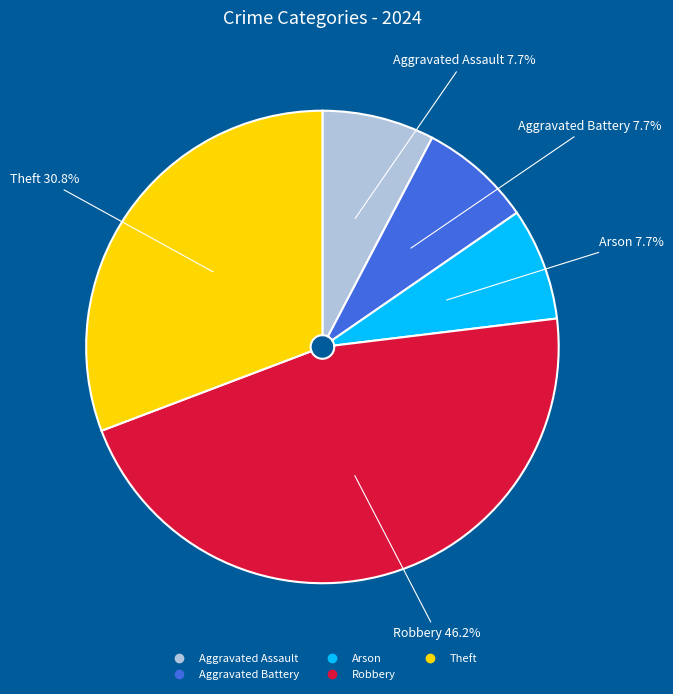

Combined, what portion of the pie is Aggravated Battery and Arson?

15.4%